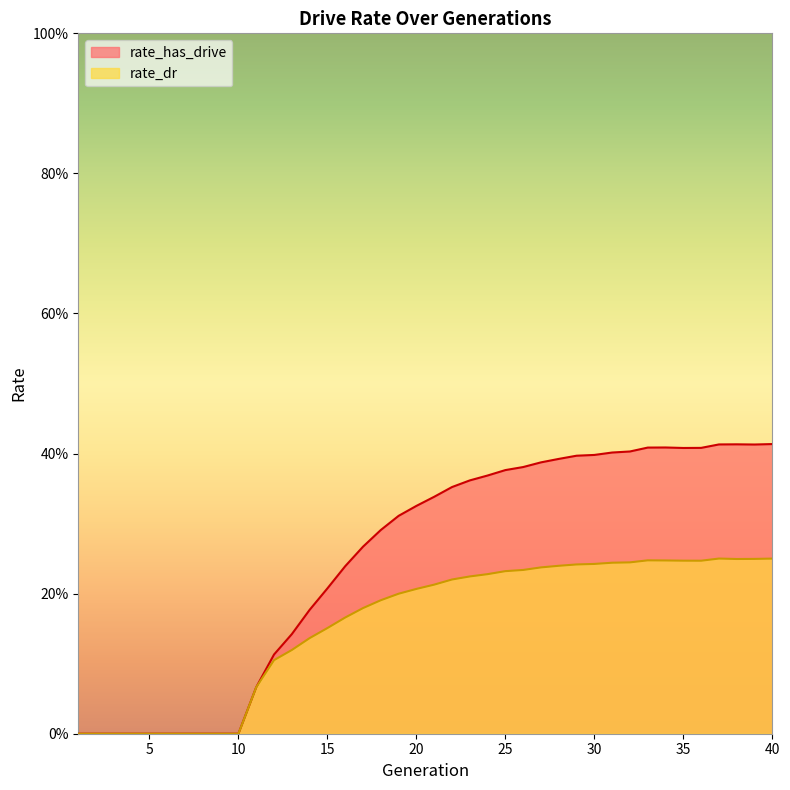

Is the value of rate_dr at 7 greater than the value of rate_has_drive at 20?

No